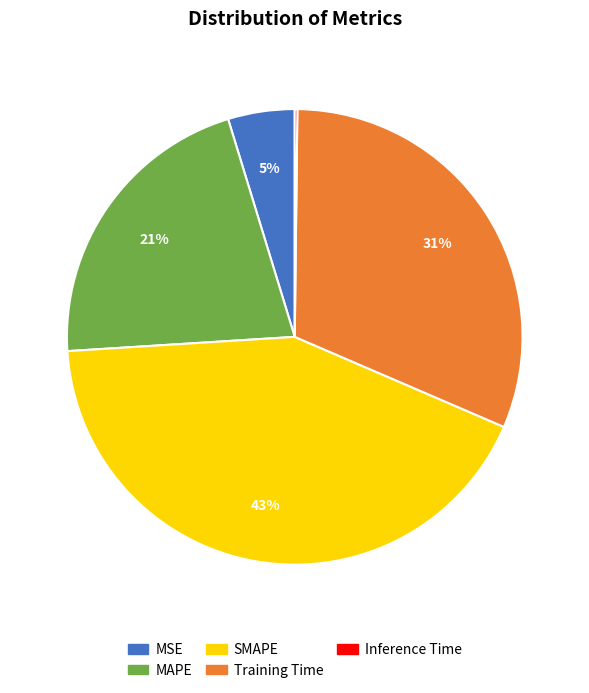

Is there any slice that represents more than half of the pie?

No